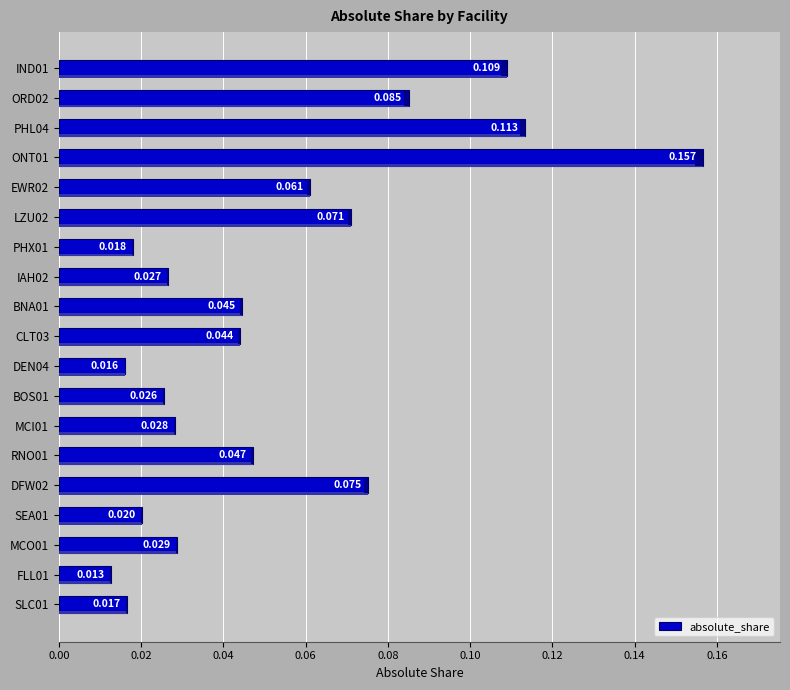

The chart shows a value of 0.1 at IND01. True or false?

True